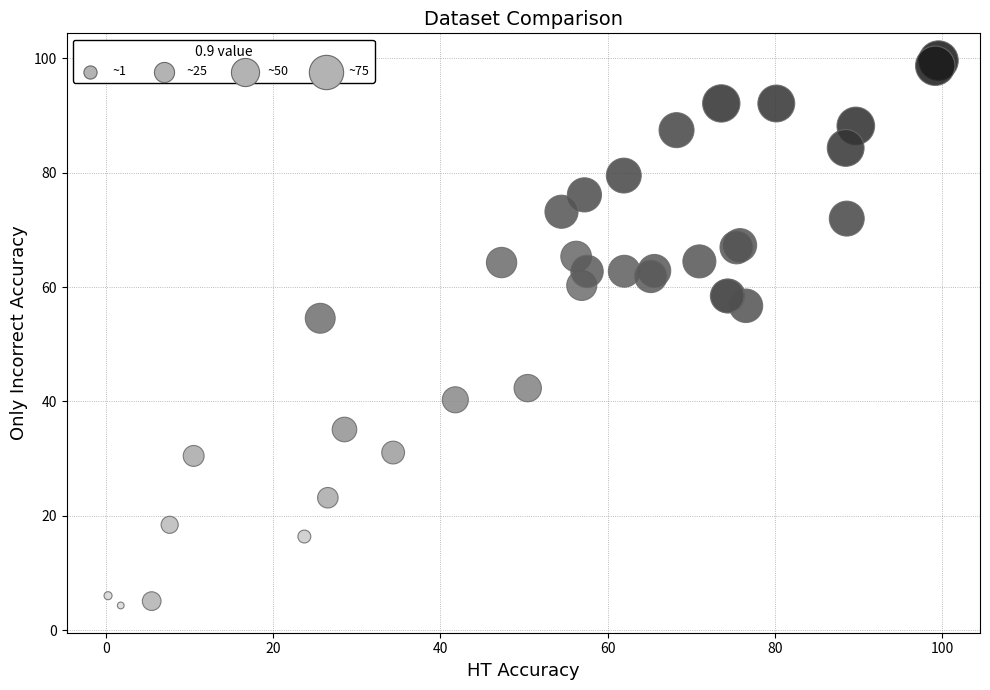

What Y value in the scatter plot is closest to 51?

54.5